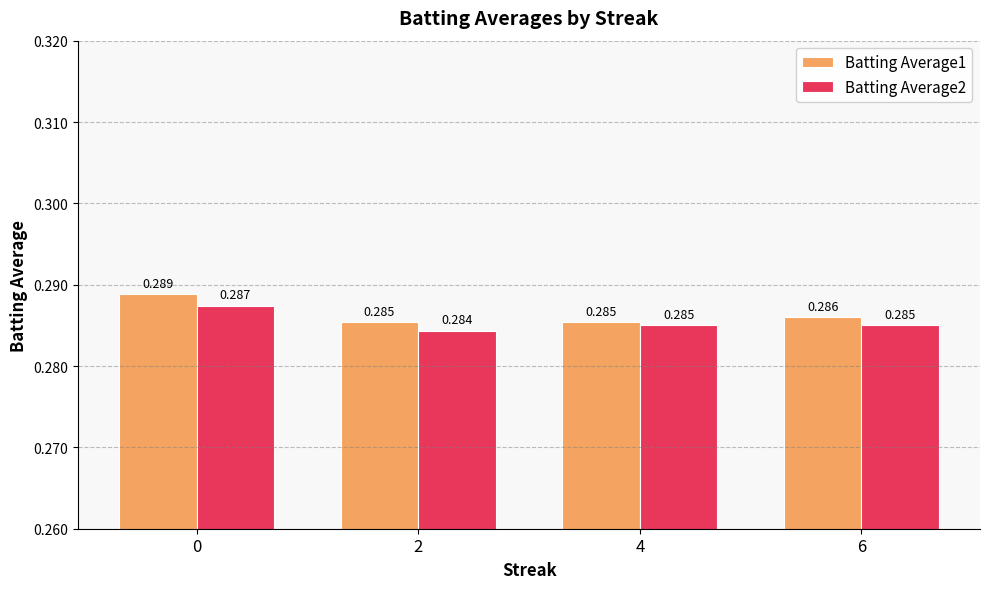

Is the value of Batting Average2 at 2 greater than the value of Batting Average1 at 4?

No